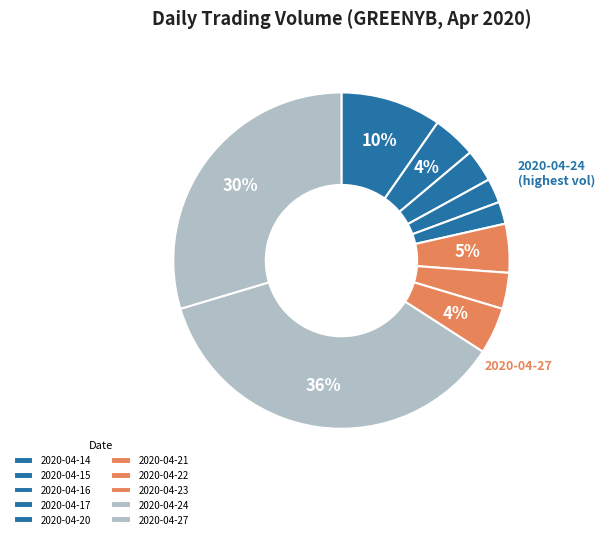

Count the number of slices in the pie.

10